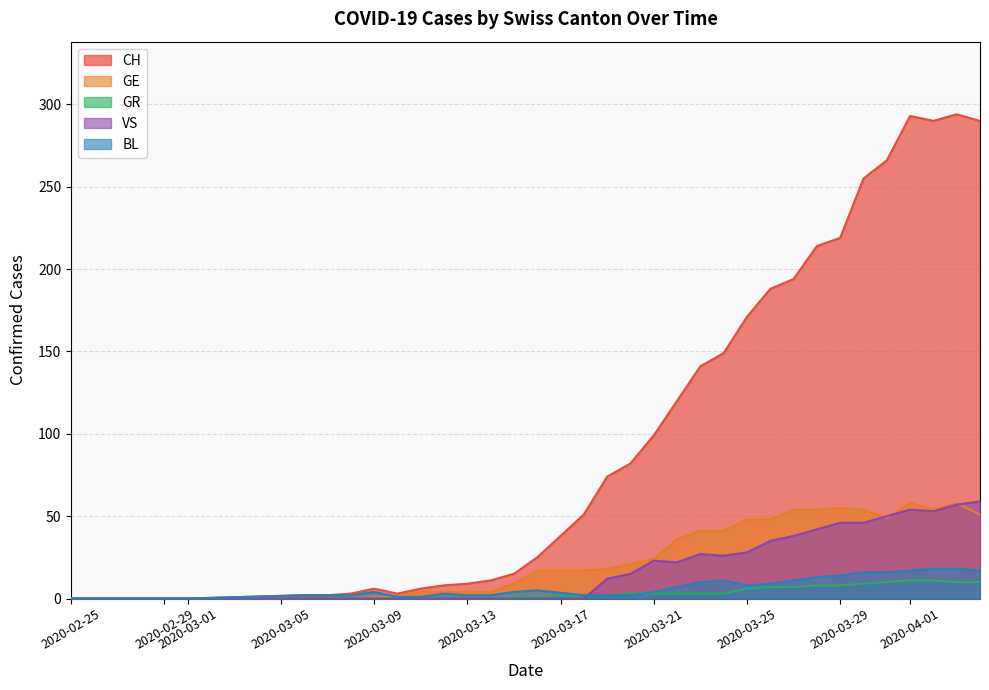

How many intersections are there between VS and GR?

1